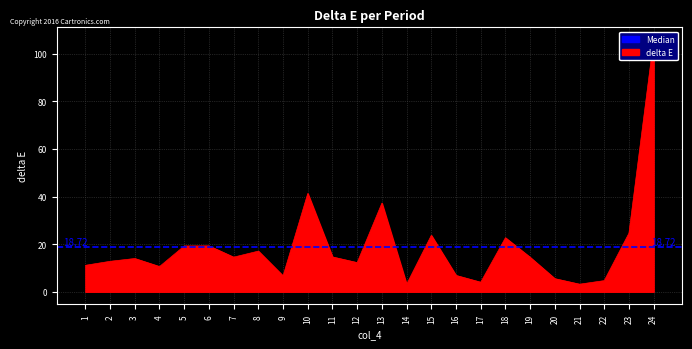

Which category has the lowest value across all series?

14